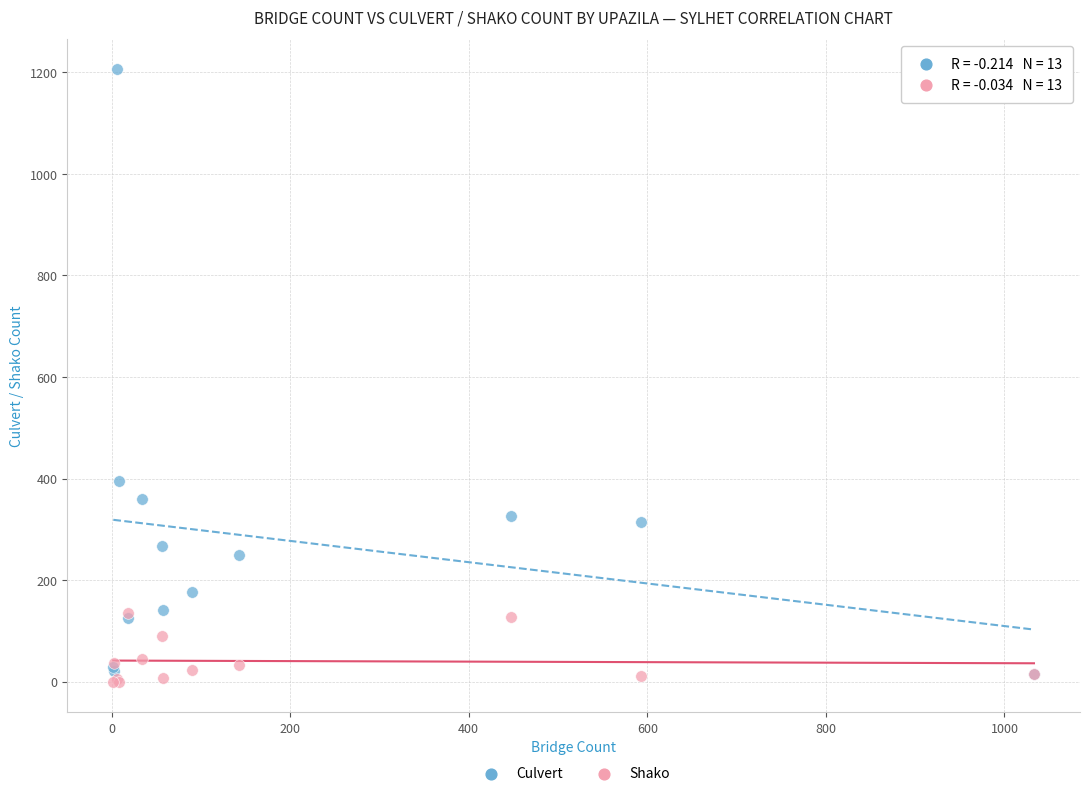

Across all series, what Y value is closest to 603?

395